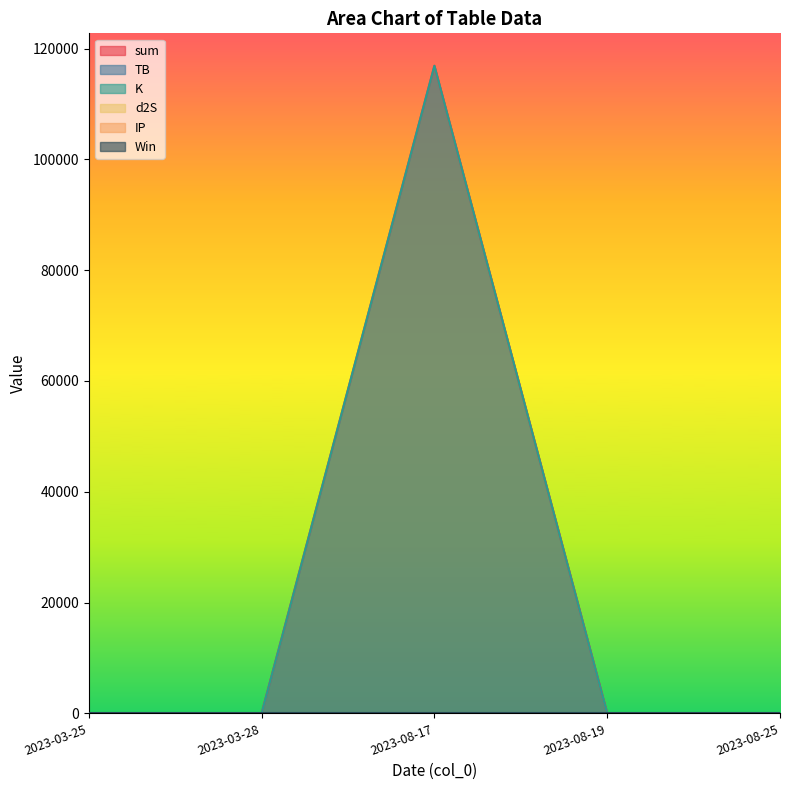

What is the total value across all series at 2023-08-19?

16.8